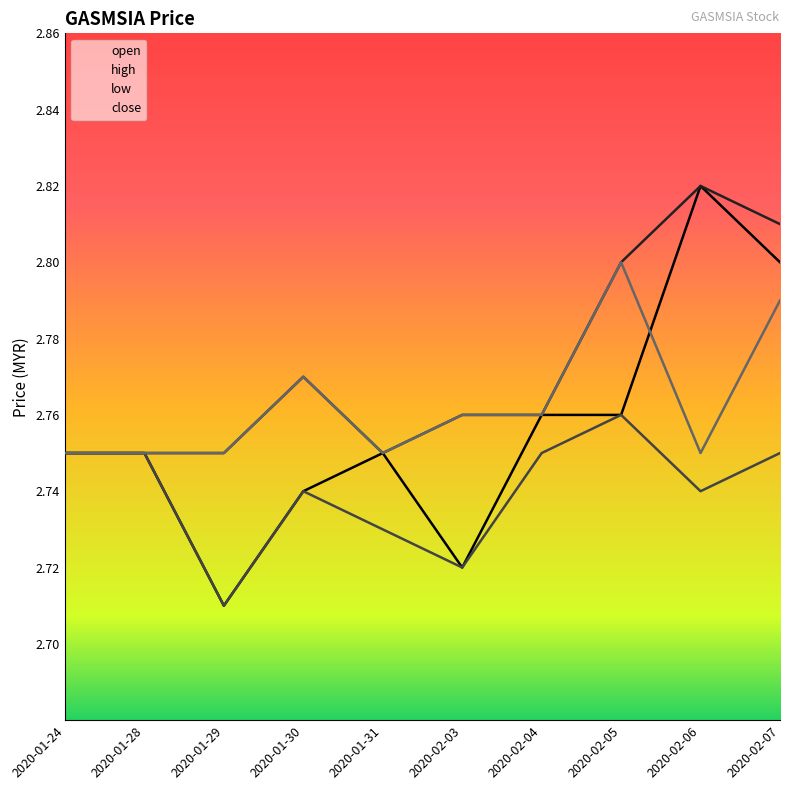

How many distinct data groups are displayed?

4